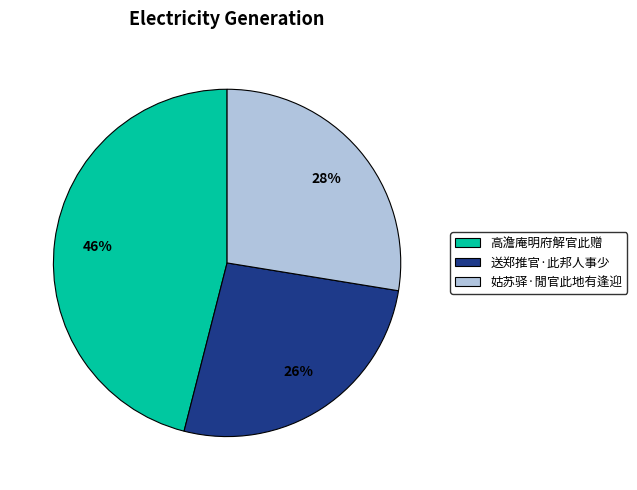

Which has a higher value, 送郑推官·此邦人事少 or 高澹庵明府解官此赠?

高澹庵明府解官此赠